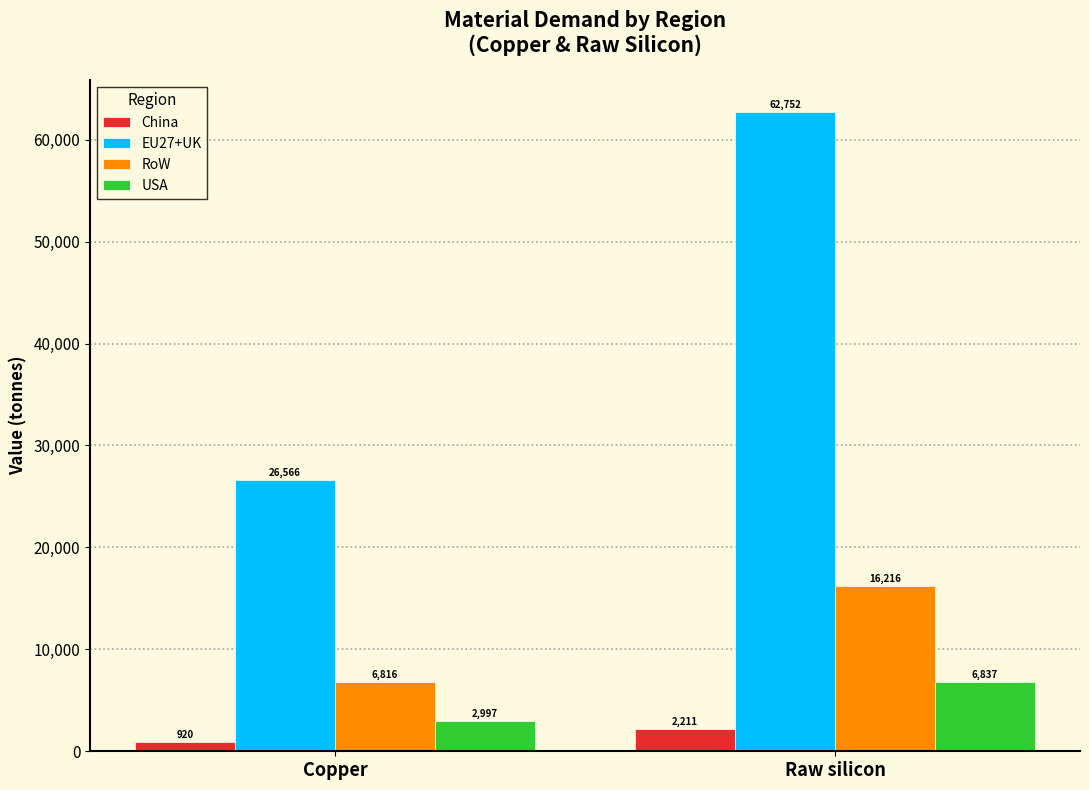

At which label does USA reach its peak?

Raw silicon